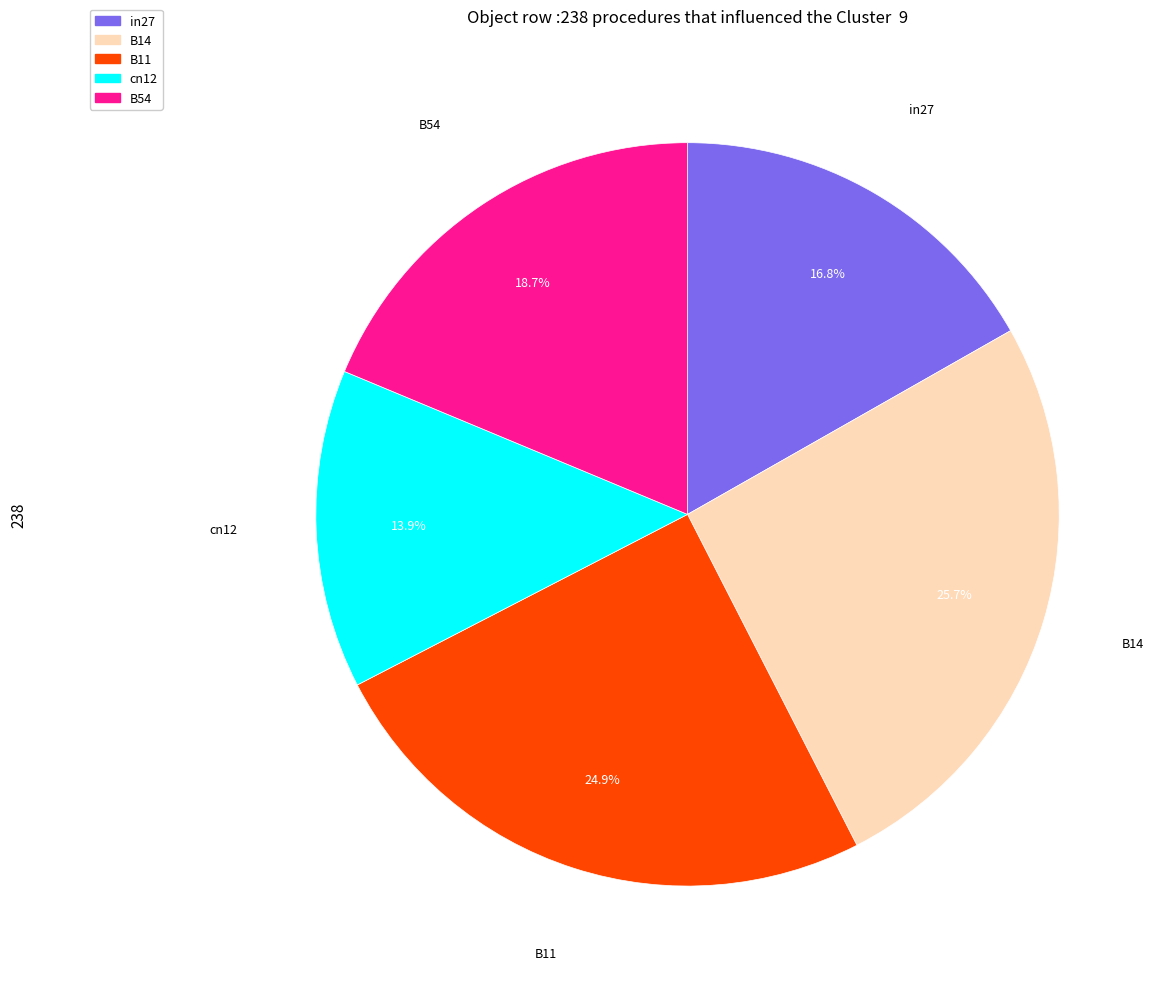

How many slices are in this pie chart?

5